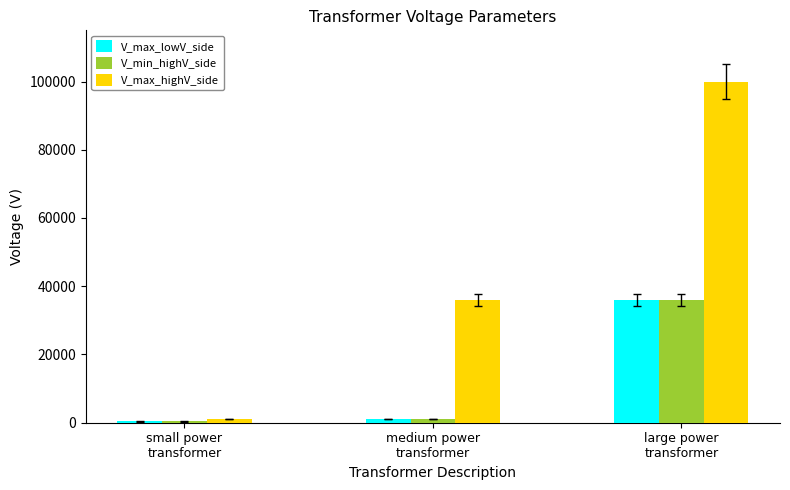

Reading right to left, what are all the values shown in this chart?

V_max_lowV_side: large power
transformer=36000	medium power
transformer=1100	small power
transformer=360
V_min_highV_side: large power
transformer=36000	medium power
transformer=1100	small power
transformer=360
V_max_highV_side: large power
transformer=100000	medium power
transformer=36000	small power
transformer=1100